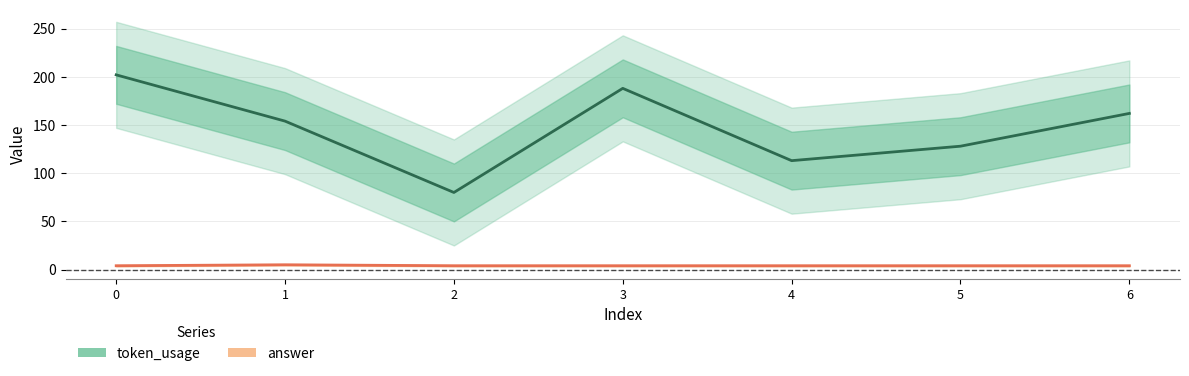

What are all the series names shown in the legend?

token_usage, answer